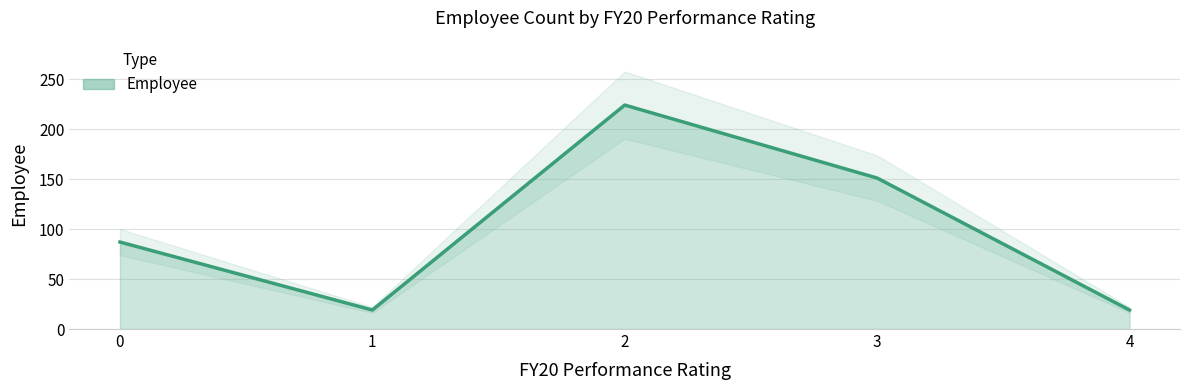

True or false: the data shows 144 at 0.

False